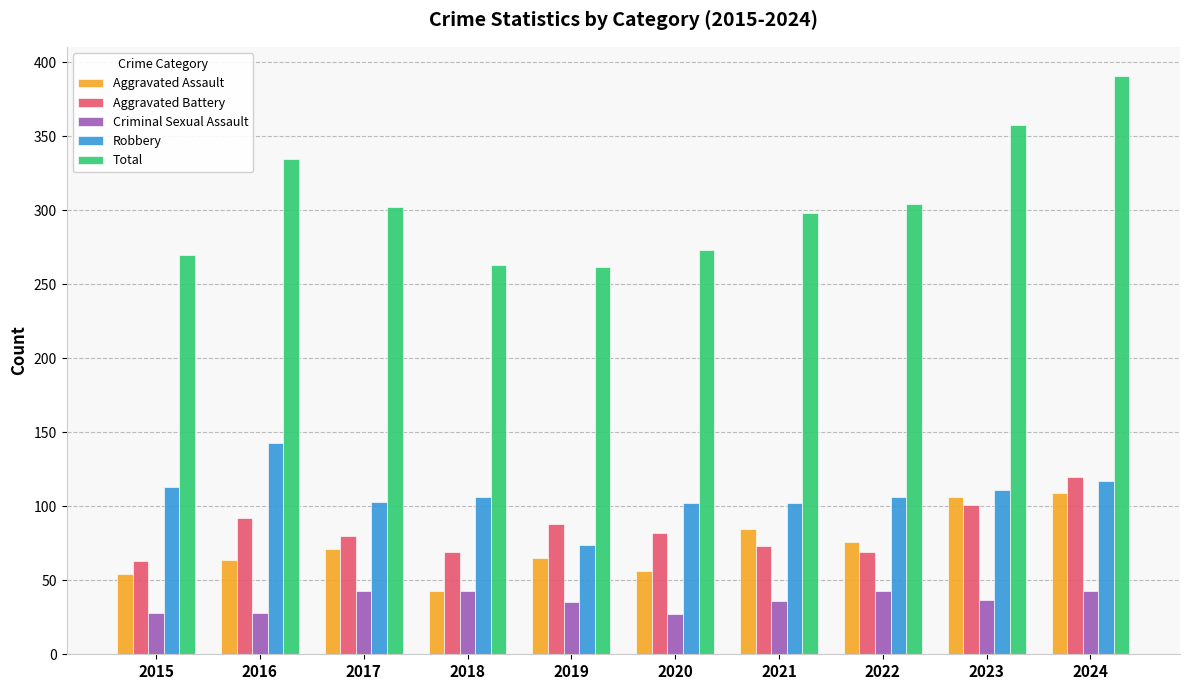

At which category does the chart reach its peak across all series?

2024